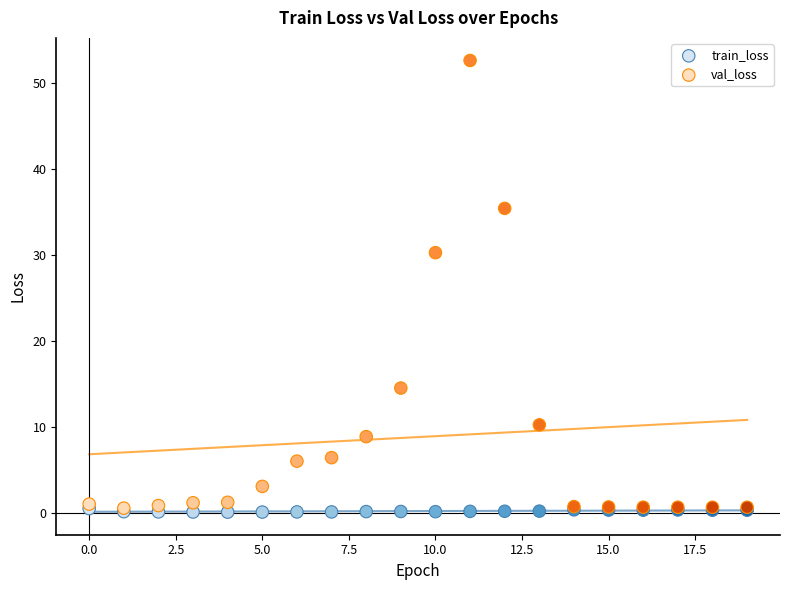

Across all series, what Y value is closest to 26?

30.3